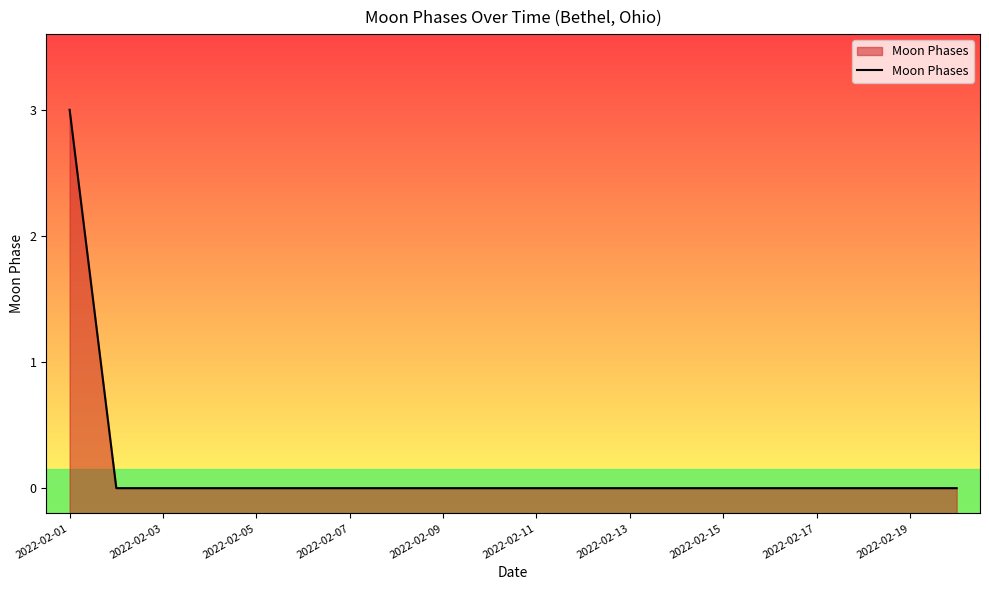

What is the difference between the maximum and minimum values?

3